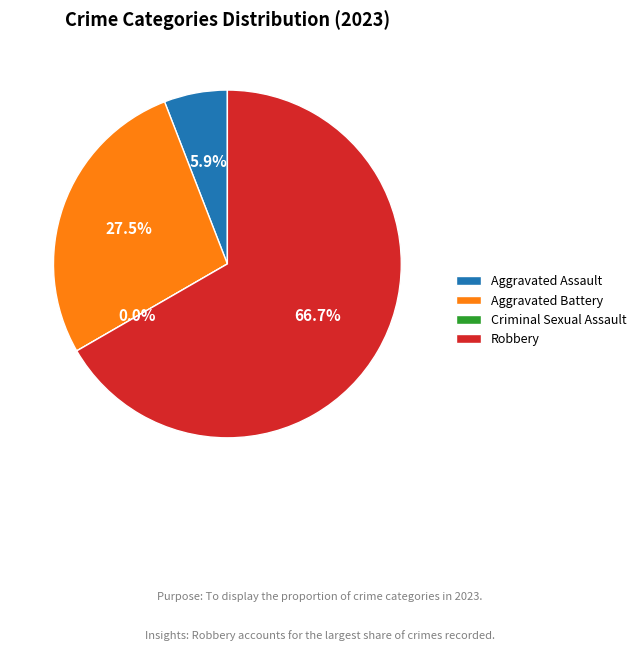

How many slices are in this pie chart?

4